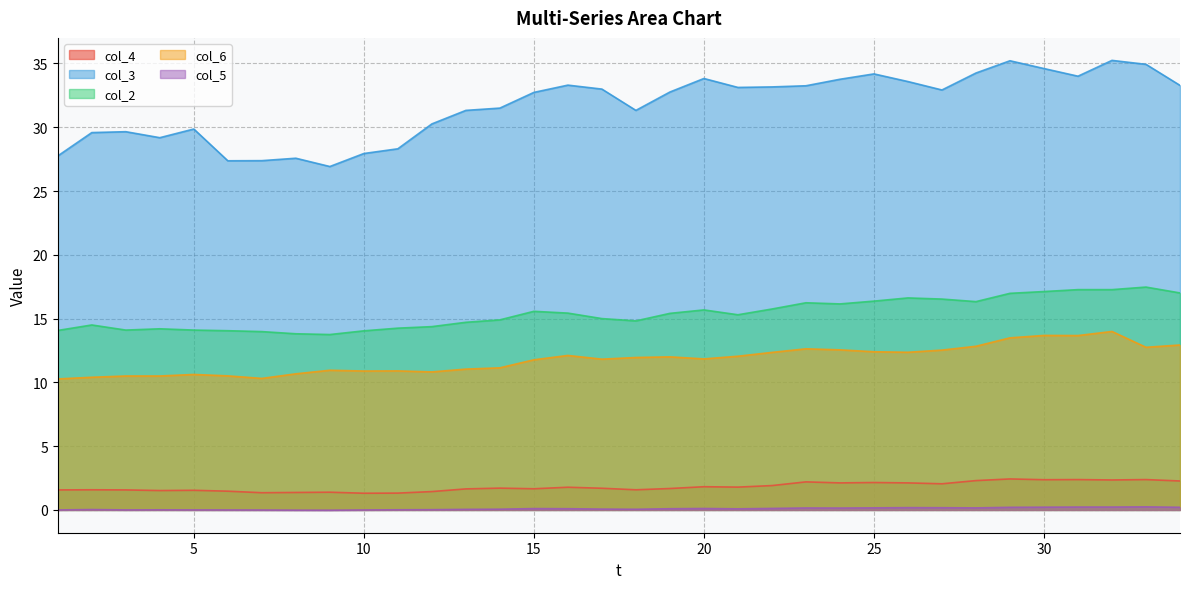

How many values in the col_2 series are below 15?

15